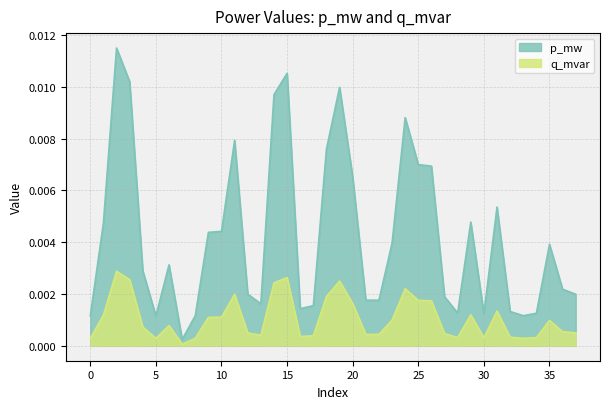

The value of q_mvar at 21 is 0.0. True or false?

True